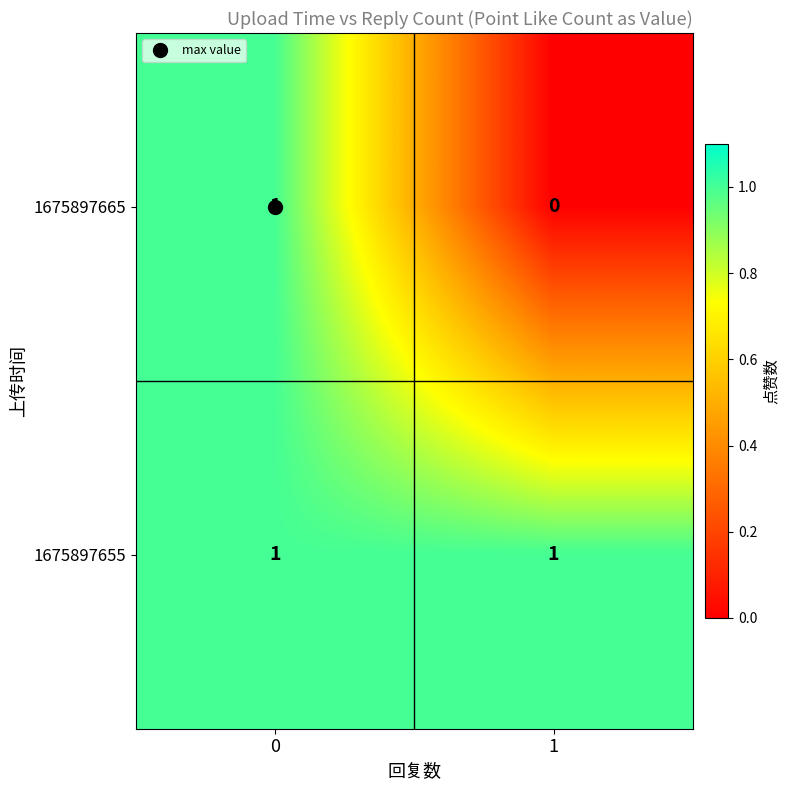

List the series in order of their overall mean, lowest first.

1675897665, 1675897655